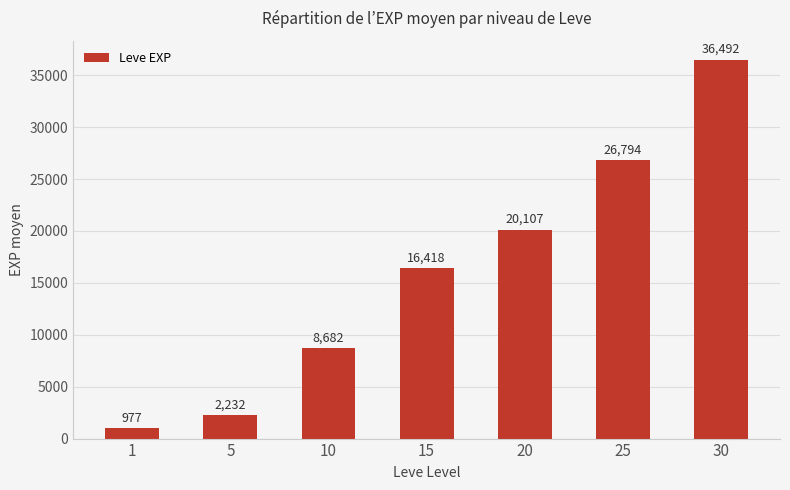

Rank the categories by value from lowest to highest.

1, 5, 10, 15, 20, 25, 30